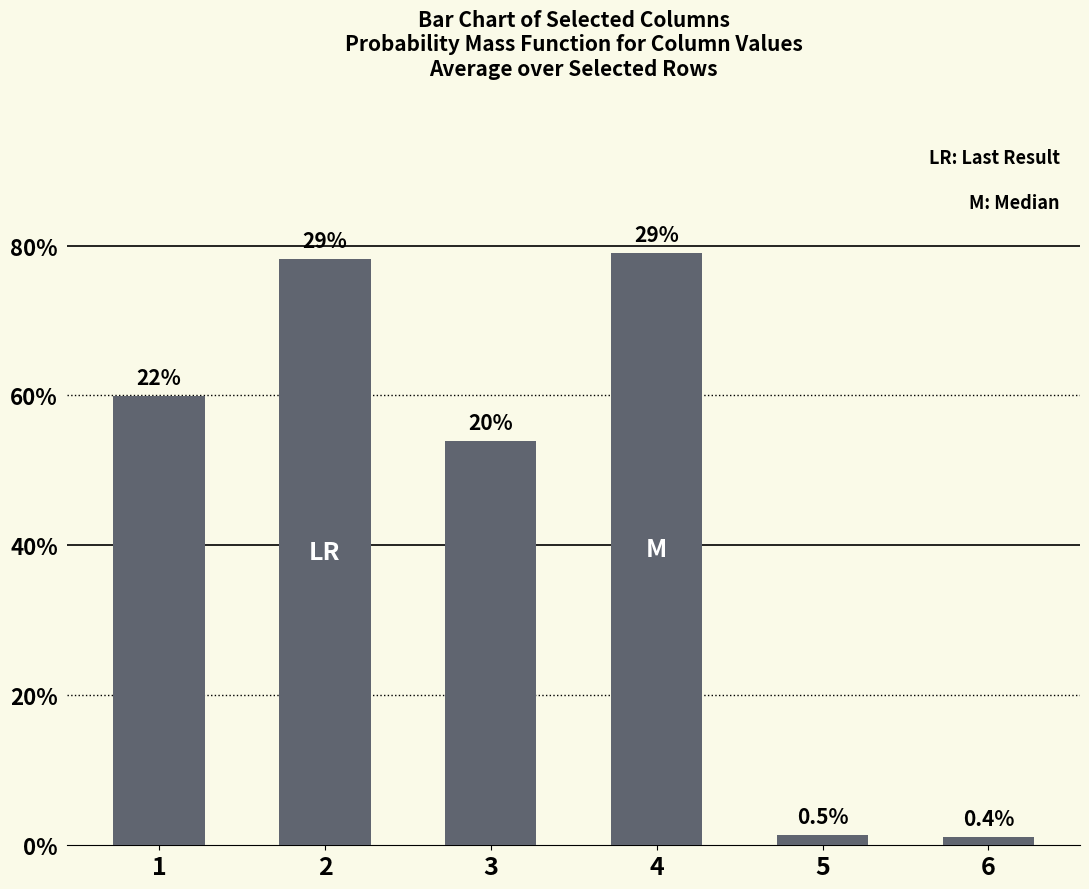

Are the bars horizontal?

No